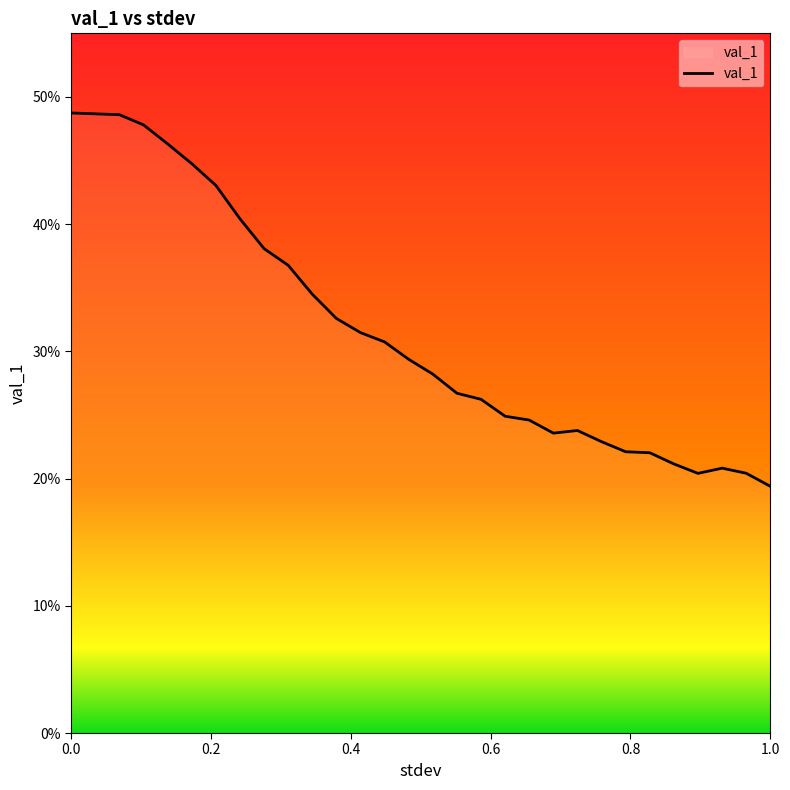

Does the chart display data point markers on the line(s)?

No